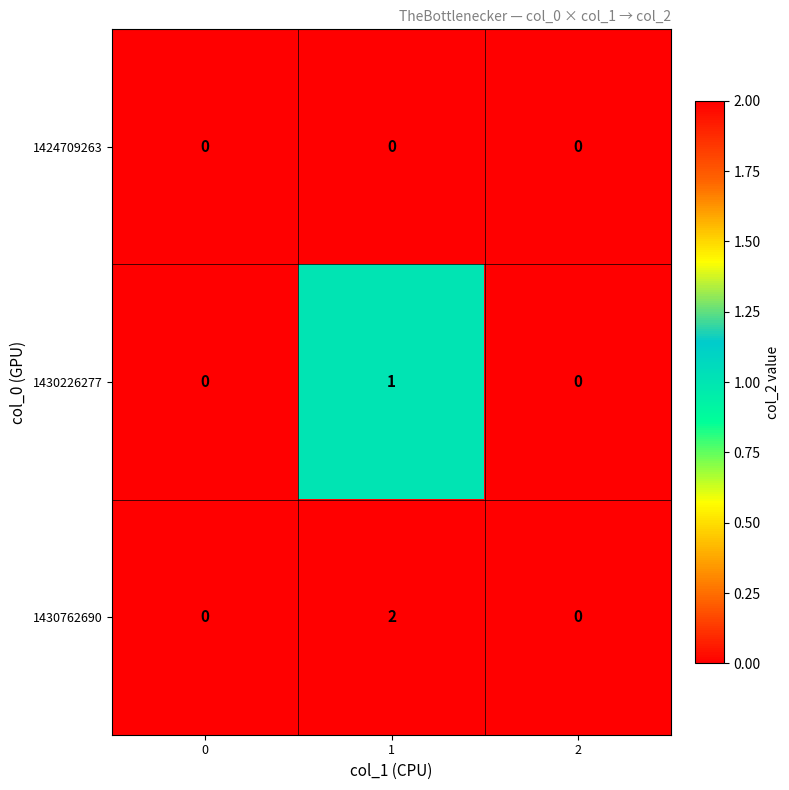

Which series has the widest spread of values?

1430762690